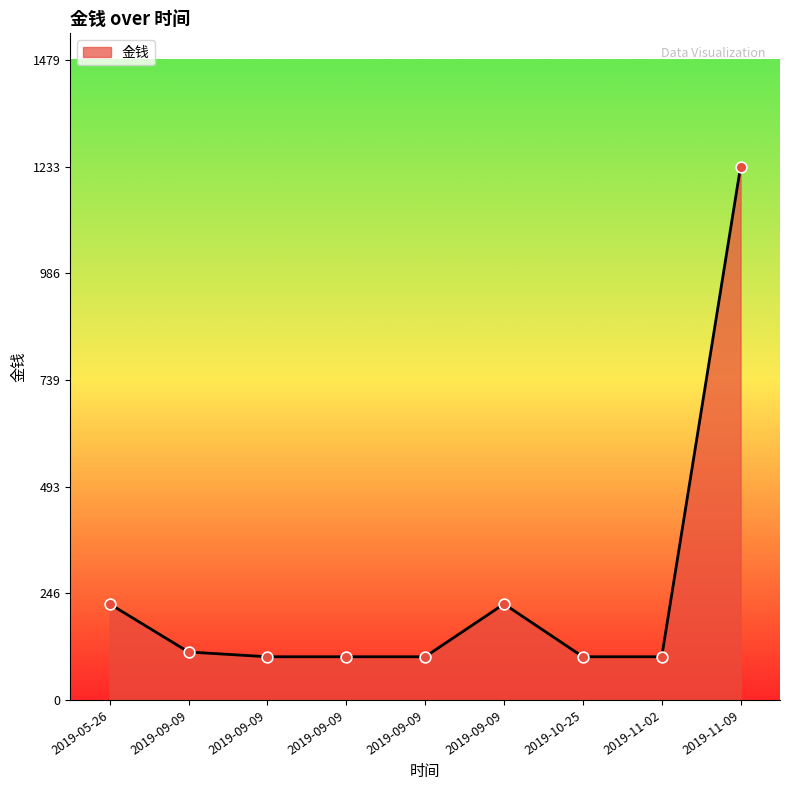

What is the ratio of the value at 2019-09-09 to the value at 2019-09-09?

1.1